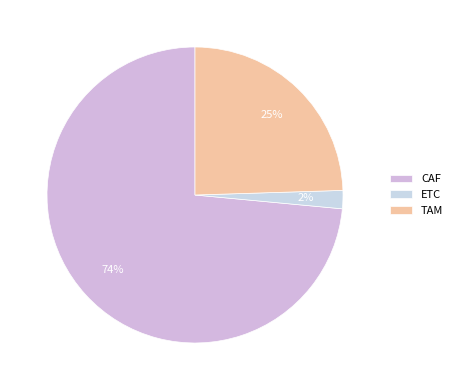

Does CAF represent more than half of the total?

Yes